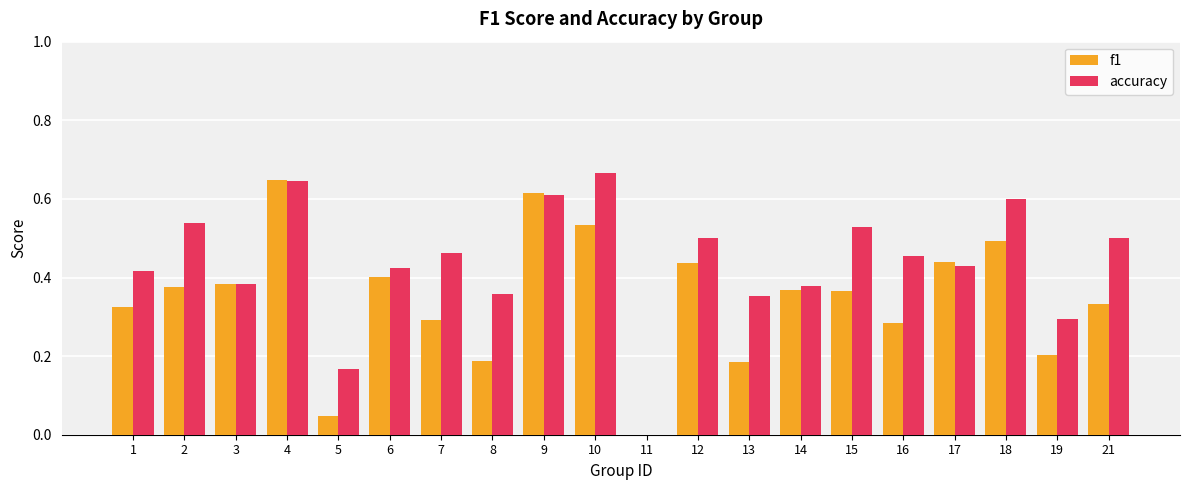

What are all the series names shown in the legend?

f1, accuracy